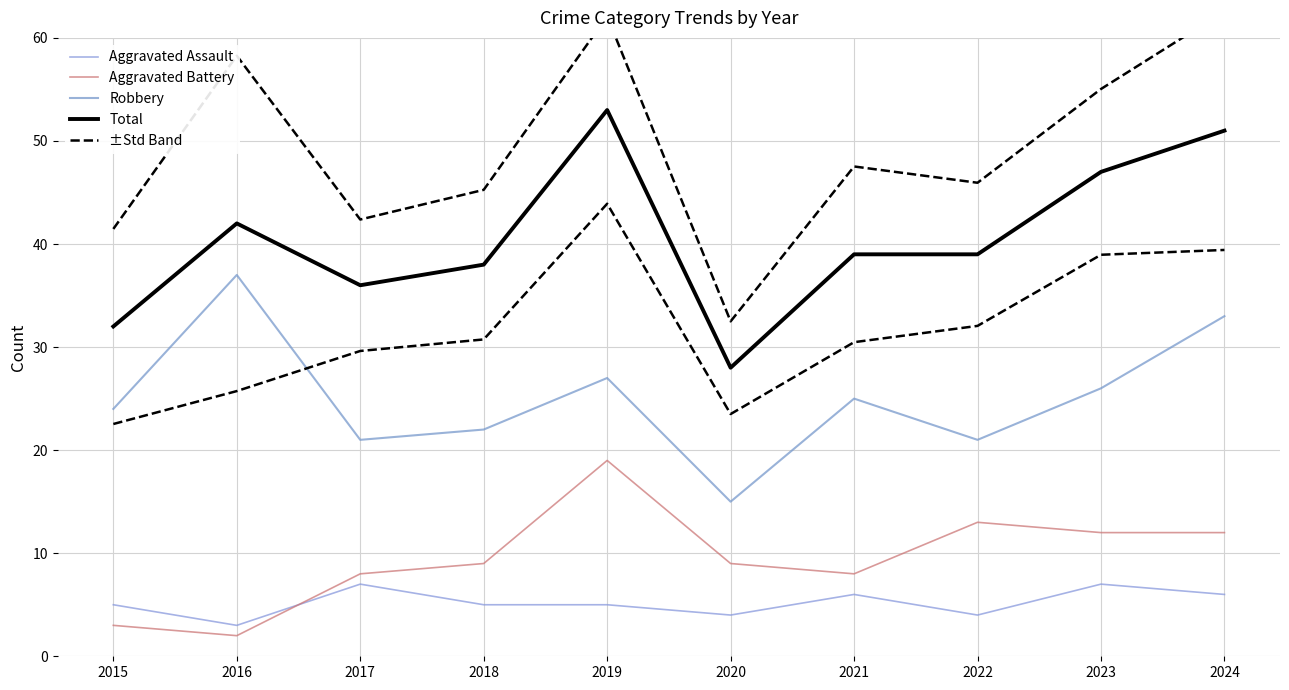

Read the Robbery value at 2024.

33